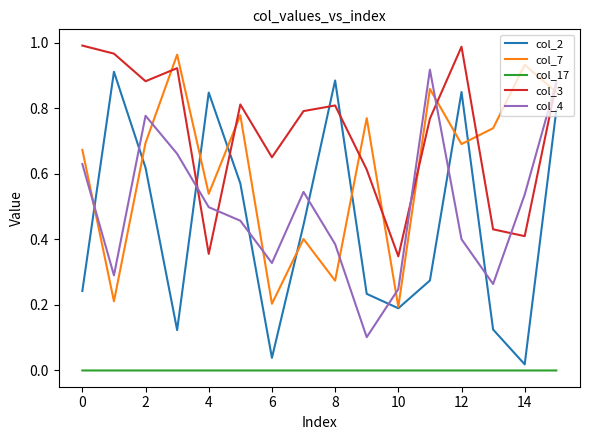

True or false: col_17 and col_4 intersect in this chart.

False